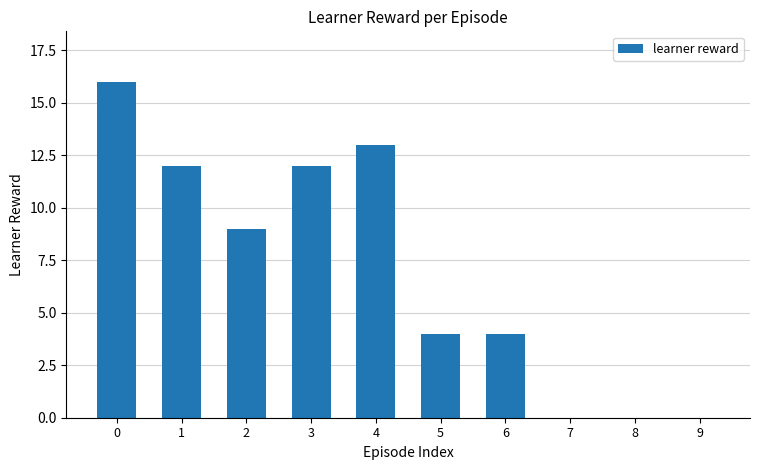

Reading left to right, extract all data points from this chart.

16	12	9	12	13	4	4	0	0	0